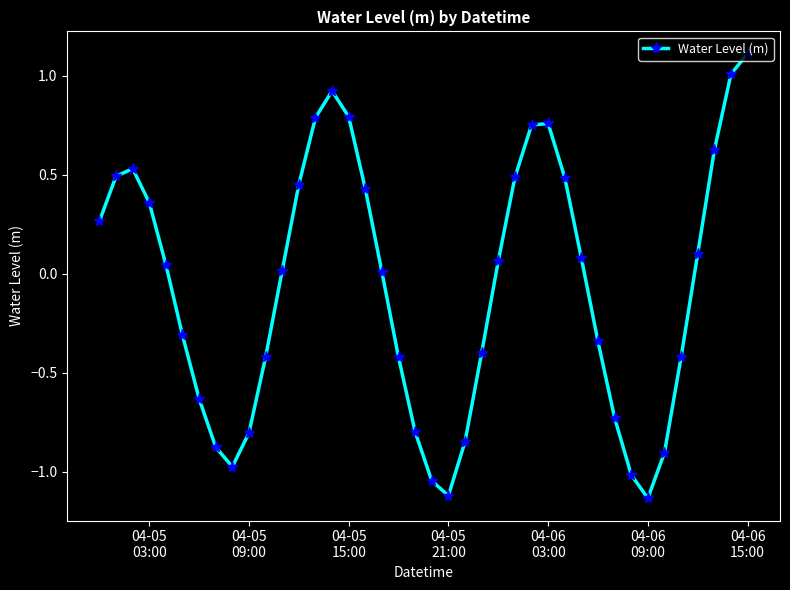

How many interior local valleys (lower than both neighbors) does the data have?

3